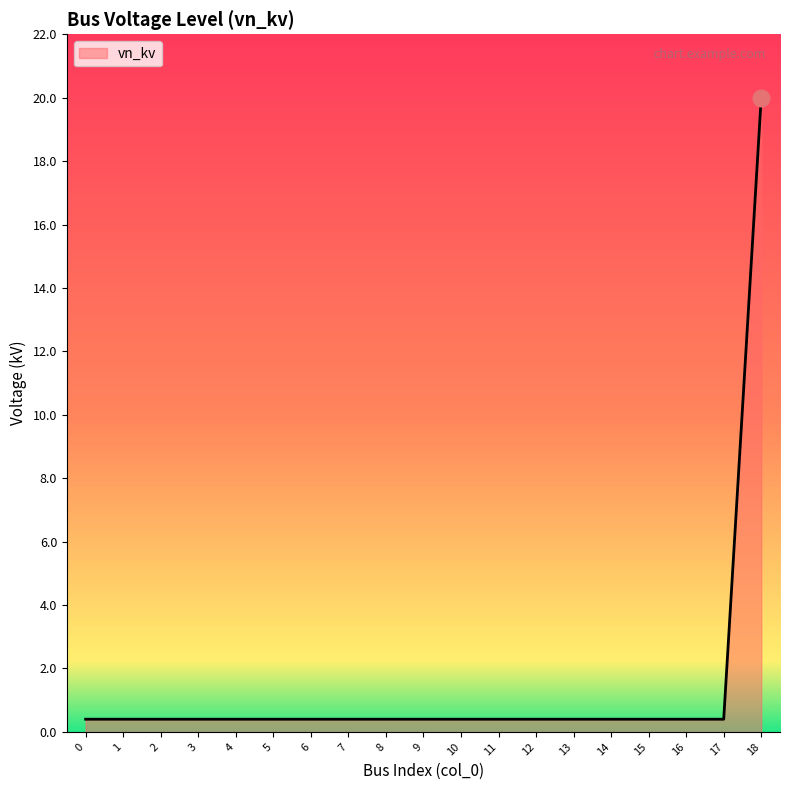

What is the difference between the maximum and minimum values?

19.6